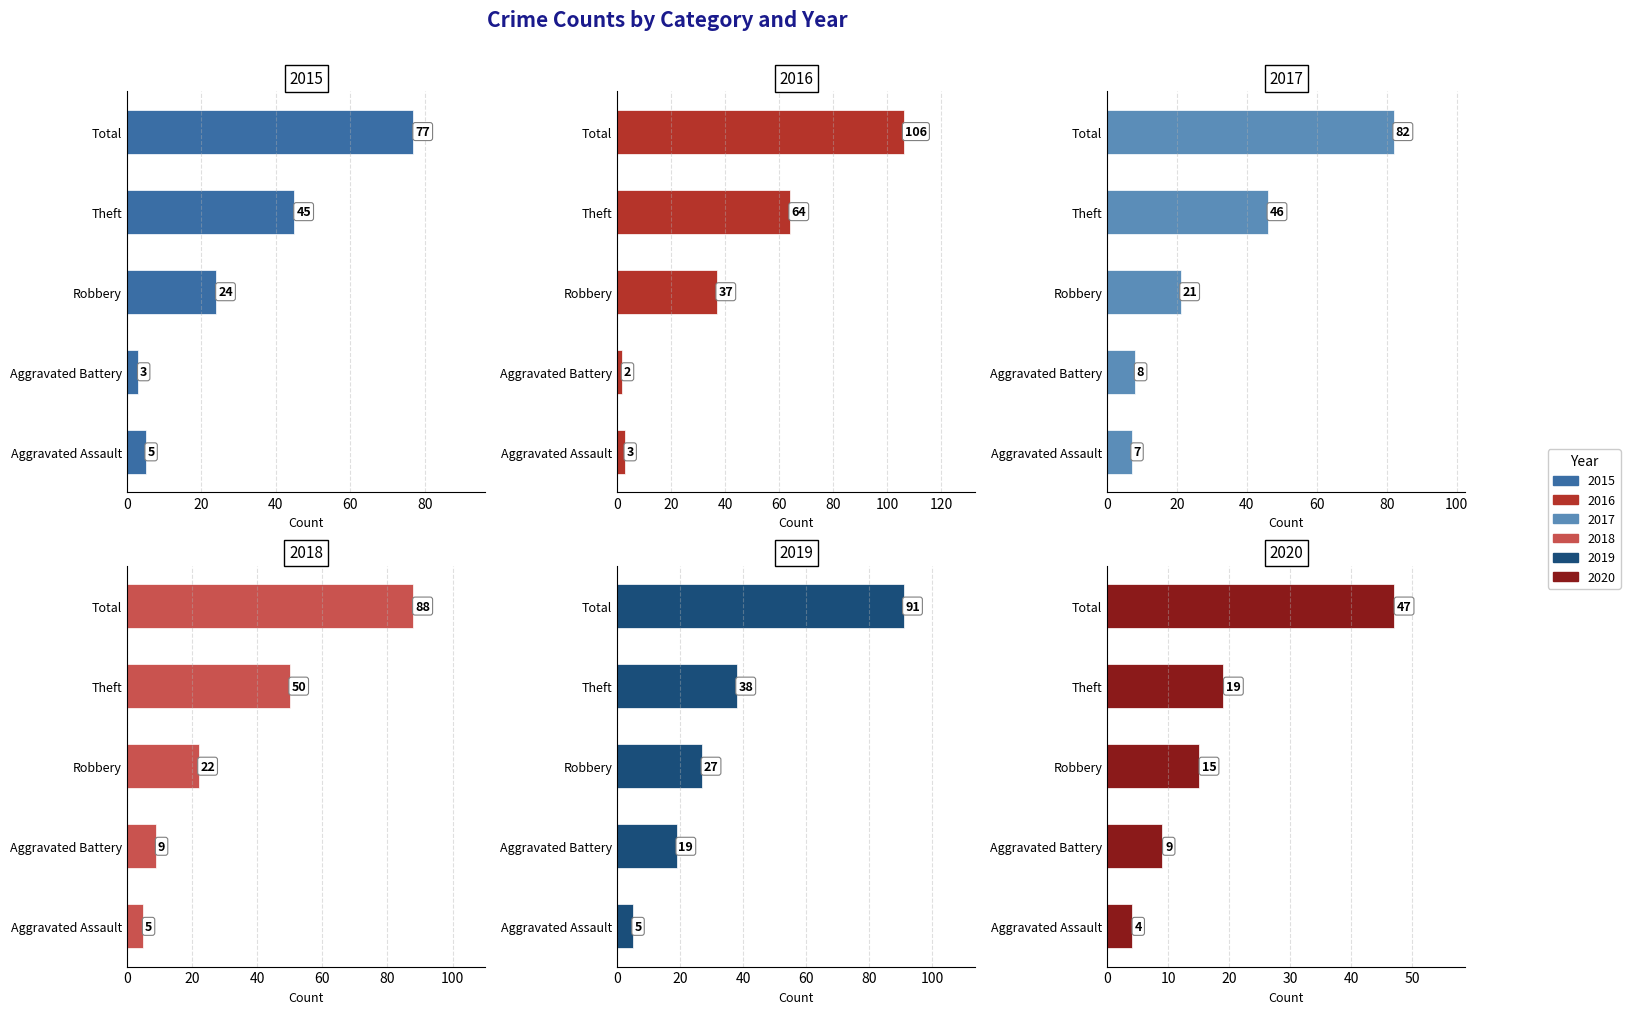

Reading left to right, what are all the values shown in this chart?

2015: 5	3	24	45	77
2016: 3	2	37	64	106
2017: 7	8	21	46	82
2018: 5	9	22	50	88
2019: 5	19	27	38	91
2020: 4	9	15	19	47